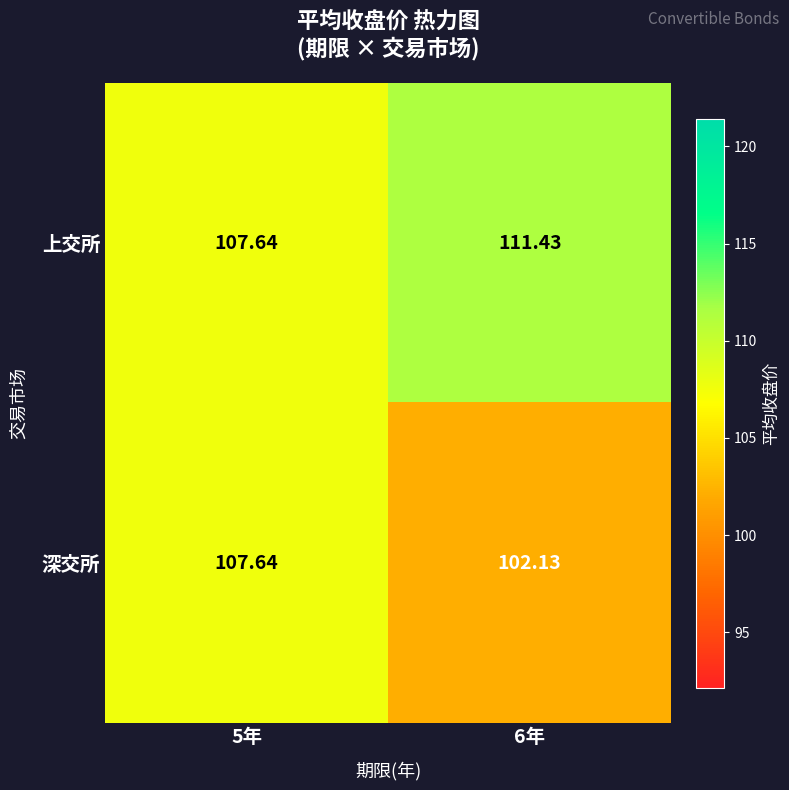

Which series has the largest range (max minus min)?

深交所